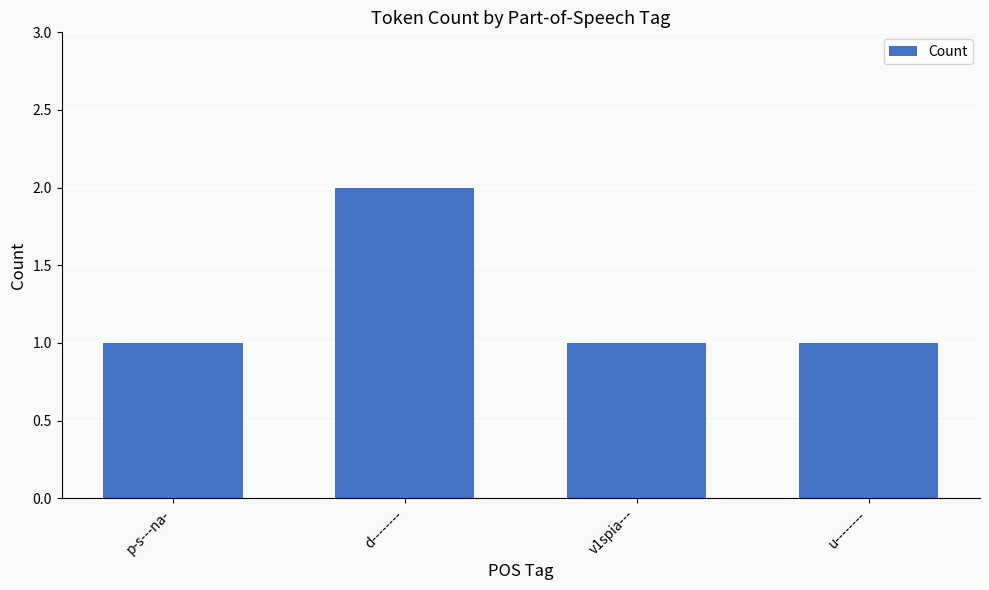

What is the ratio of the value at p-s---na- to the value at v1spia---?

1.0